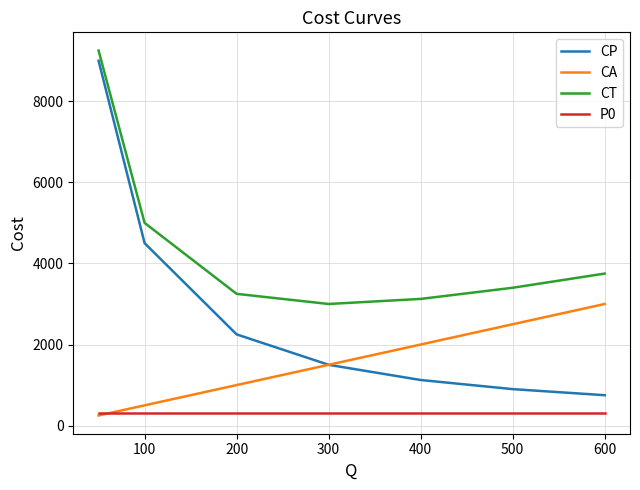

Does the chart display data point markers on the line(s)?

No